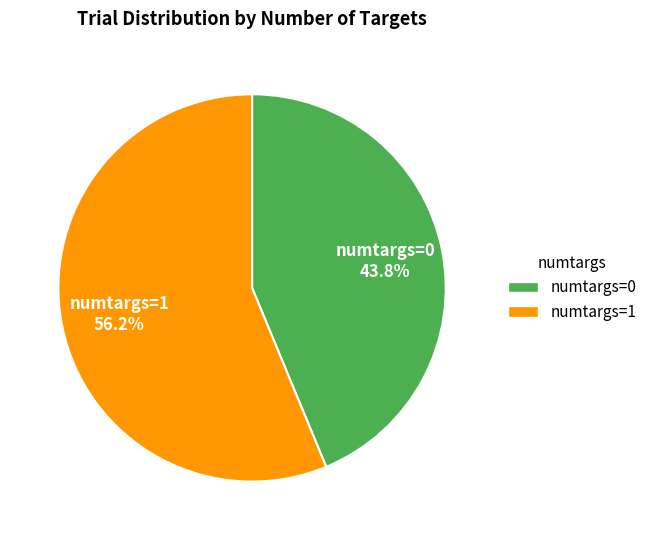

How many segments does this pie chart have?

2